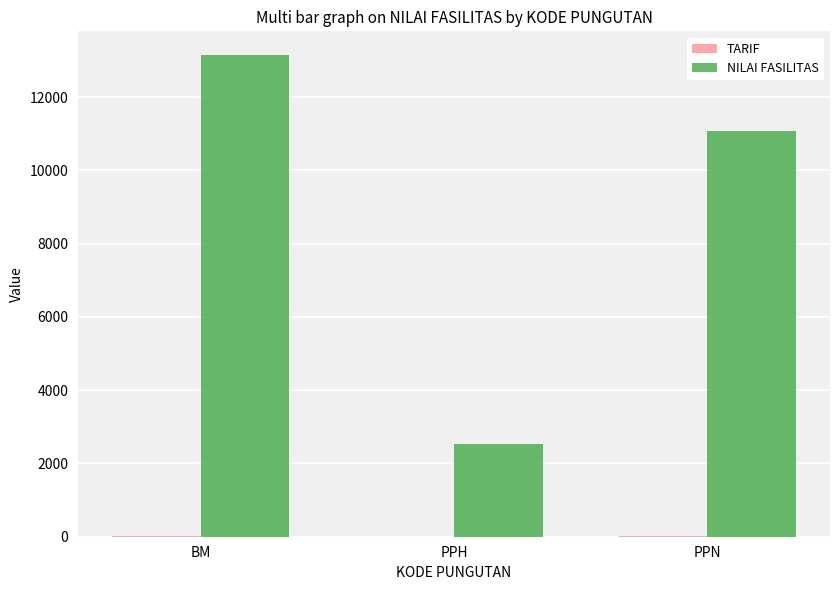

Which series changed the most between BM and PPH?

NILAI FASILITAS